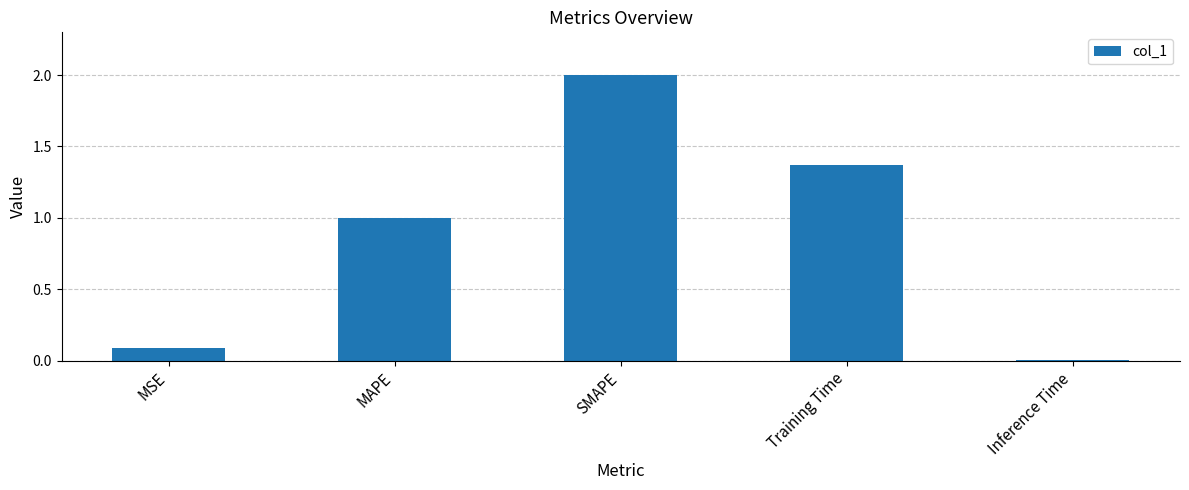

Between Inference Time and Training Time, which is larger?

Training Time